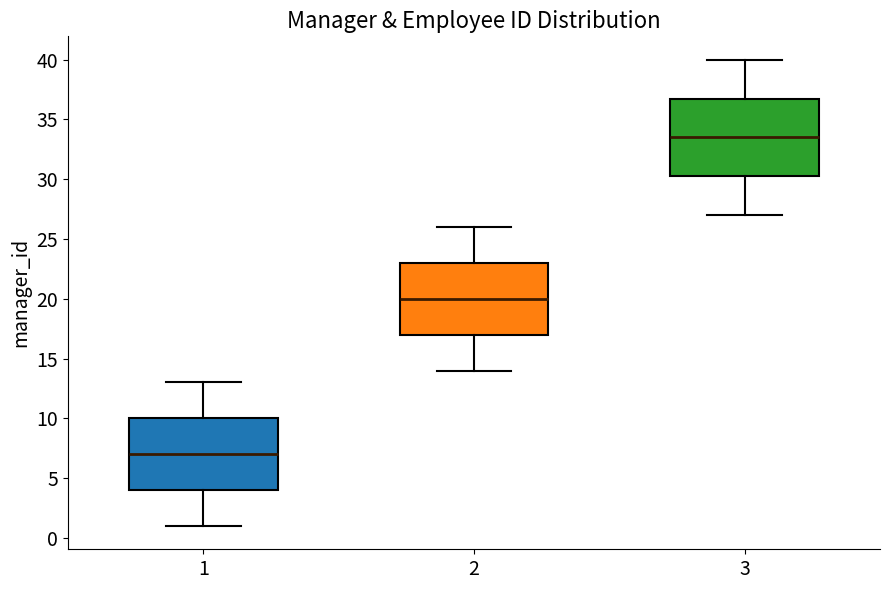

Reading left to right, read every box against the y-axis: the position of its median line, the range the box covers, and the ends of its whiskers. The values are not printed on the chart, so give them approximately, as read against the axis.

1: median 7.0, box 4.0 to 10.0, whiskers 1.0 to 13.0
2: median 20.0, box 17.0 to 23.0, whiskers 14.0 to 26.0
3: median 33.5, box 30.5 to 37.0, whiskers 27.0 to 40.0